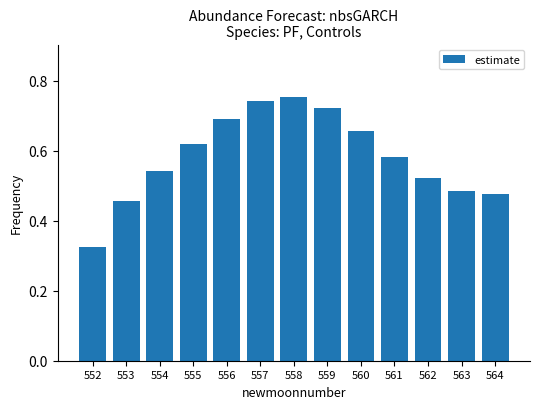

Where is the data nearest to the value 0?

552